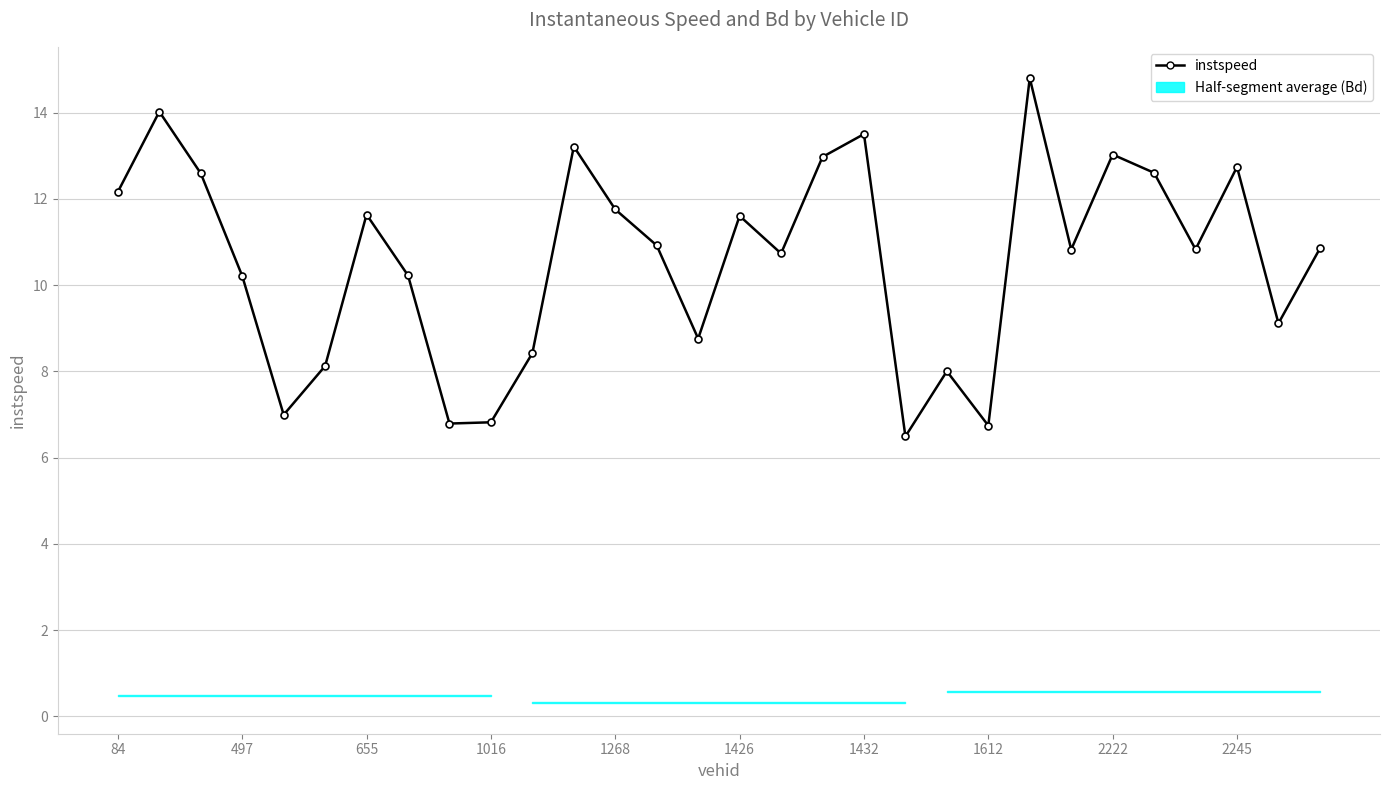

Which series has the largest total across all categories?

instspeed